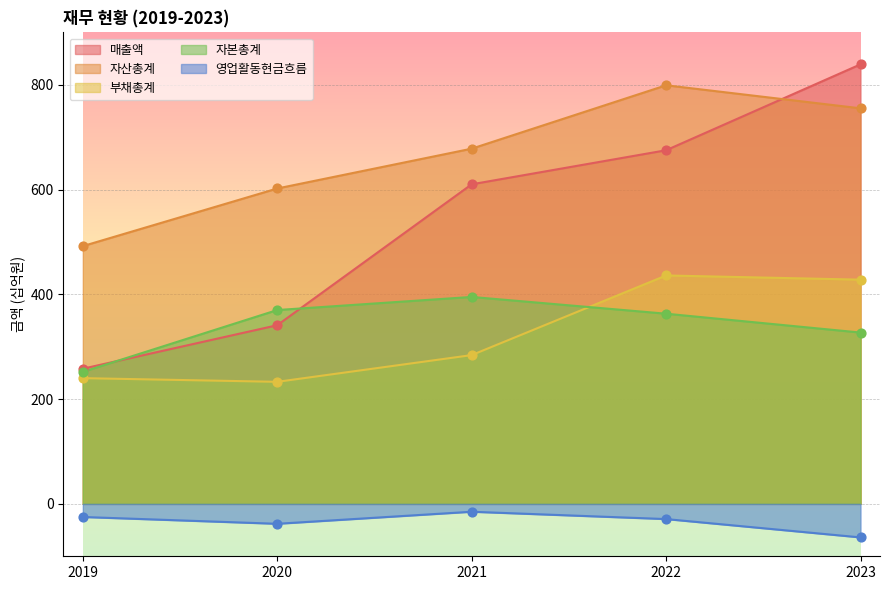

Which series reaches the minimum Y coordinate?

영업활동현금흐름